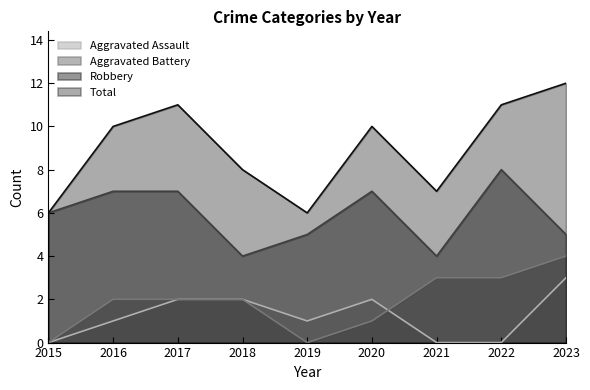

Reading left to right, transcribe all the data shown in this chart.

Aggravated Assault: 0	1	2	2	1	2	0	0	3
Aggravated Battery: 0	2	2	2	0	1	3	3	4
Robbery: 6	7	7	4	5	7	4	8	5
Total: 6	10	11	8	6	10	7	11	12